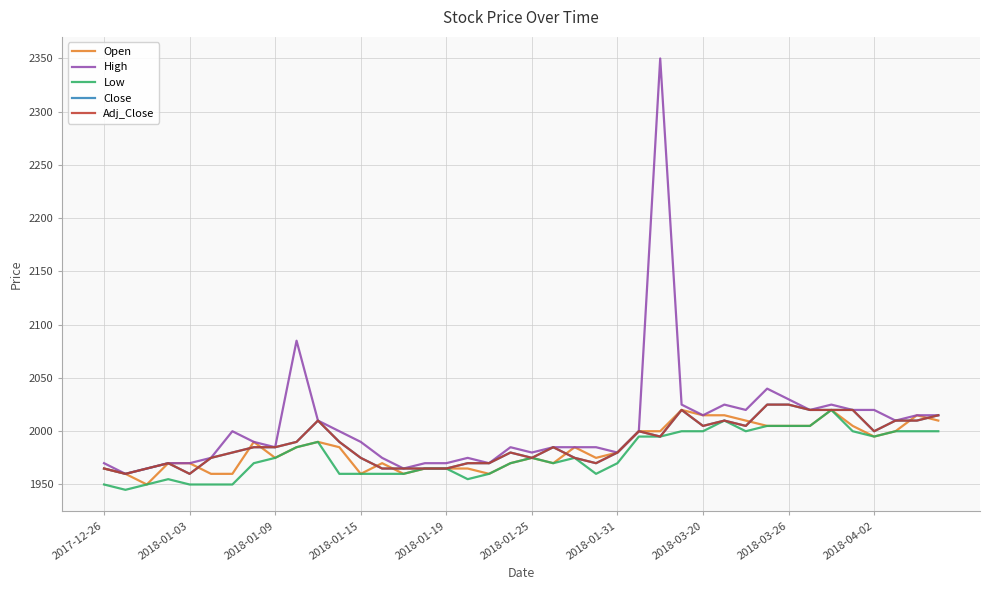

In Open, how many points are lower than both neighbors (excluding endpoints)?

8